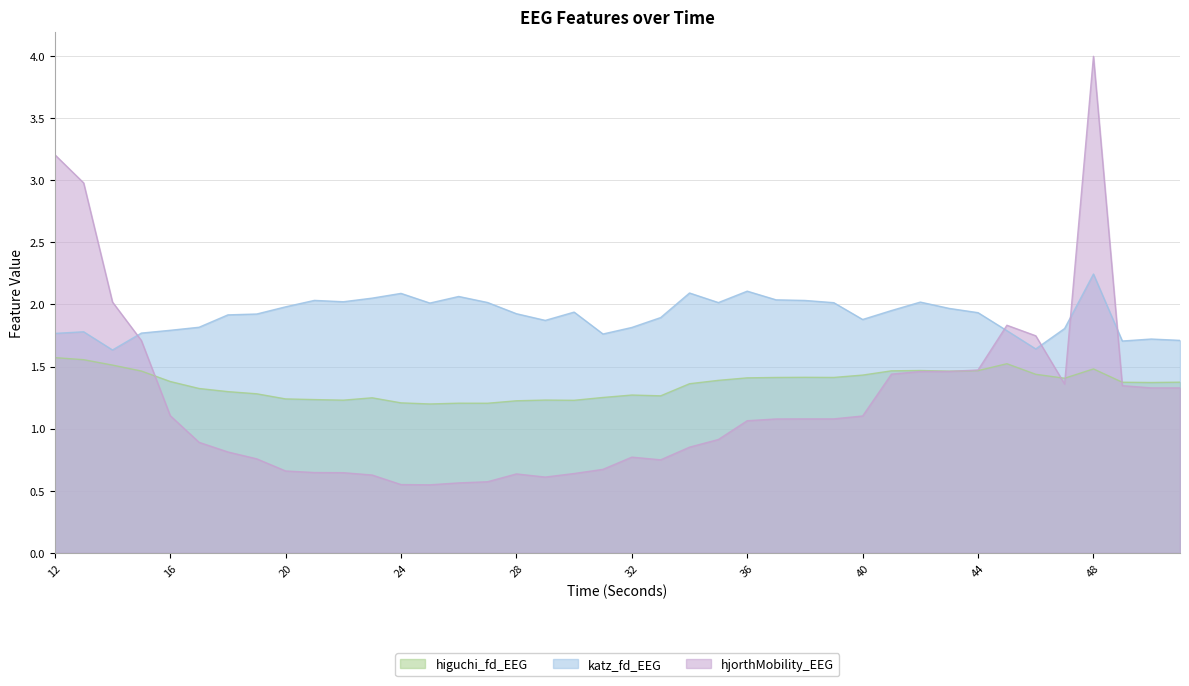

Reading right to left, what are all the values shown in this chart?

higuchi_fd_EEG: 51=1.4	50=1.4	49=1.4	48=1.5	47=1.4	46=1.4	45=1.5	44=1.5	43=1.5	42=1.5	41=1.5	40=1.4	39=1.4	38=1.4	37=1.4	36=1.4	35=1.4	34=1.4	33=1.3	32=1.3	31=1.3	30=1.2	29=1.2	28=1.2	27=1.2	26=1.2	25=1.2	24=1.2	23=1.2	22=1.2	21=1.2	20=1.2	19=1.3	18=1.3	17=1.3	16=1.4	15=1.5	14=1.5	13=1.6	12=1.6
katz_fd_EEG: 51=1.7	50=1.7	49=1.7	48=2.2	47=1.8	46=1.6	45=1.8	44=1.9	43=2.0	42=2.0	41=2.0	40=1.9	39=2.0	38=2.0	37=2.0	36=2.1	35=2.0	34=2.1	33=1.9	32=1.8	31=1.8	30=1.9	29=1.9	28=1.9	27=2.0	26=2.1	25=2.0	24=2.1	23=2.1	22=2.0	21=2.0	20=2.0	19=1.9	18=1.9	17=1.8	16=1.8	15=1.8	14=1.6	13=1.8	12=1.8
hjorthMobility_EEG: 51=1.3	50=1.3	49=1.3	48=4.0	47=1.4	46=1.7	45=1.8	44=1.5	43=1.5	42=1.5	41=1.4	40=1.1	39=1.1	38=1.1	37=1.1	36=1.1	35=0.9	34=0.9	33=0.7	32=0.8	31=0.7	30=0.6	29=0.6	28=0.6	27=0.6	26=0.6	25=0.5	24=0.6	23=0.6	22=0.6	21=0.6	20=0.7	19=0.8	18=0.8	17=0.9	16=1.1	15=1.7	14=2.0	13=3.0	12=3.2